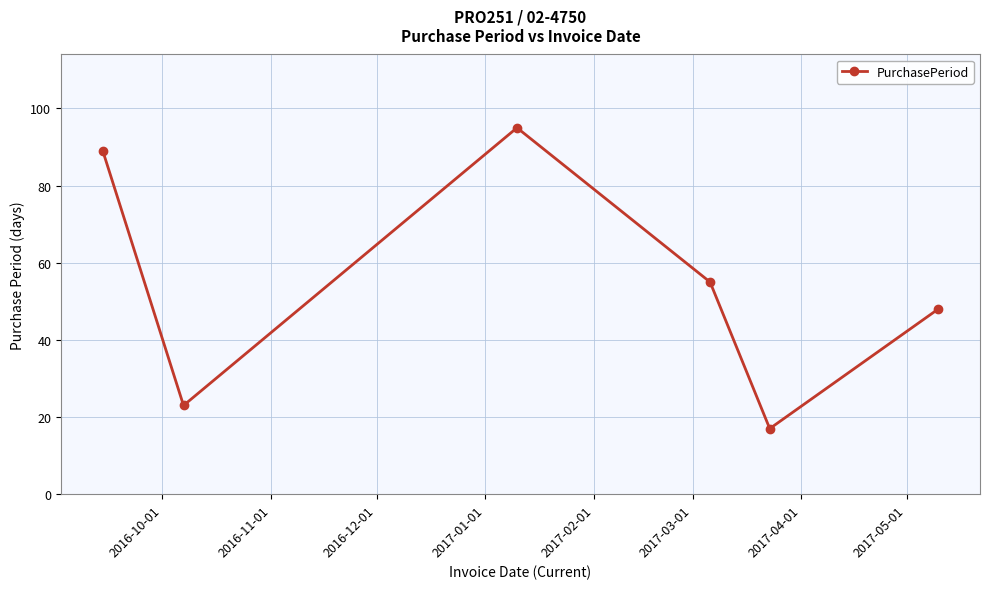

How many points are higher than both their immediate neighbors (excluding endpoints)?

1